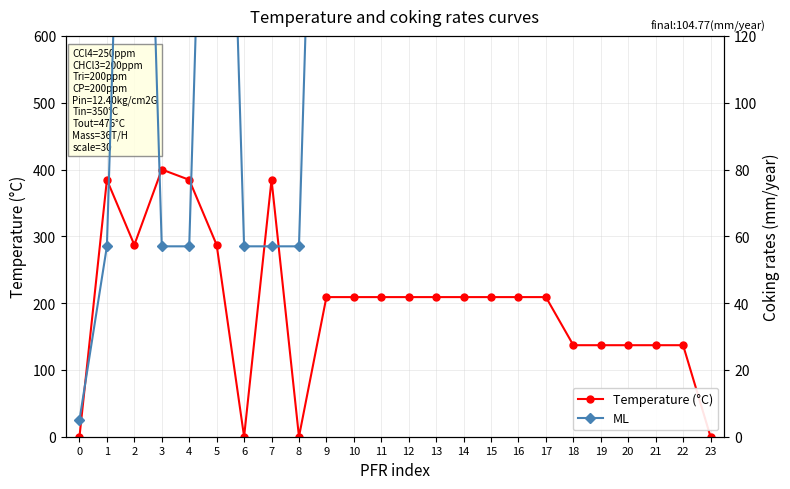

Reading left to right, extract all data points from this chart.

Temperature (°C): 0=0.0	1=384.6	2=287.1	3=400.0	4=384.6	5=287.1	6=0.0	7=384.6	8=0.0	9=209.0	10=209.0	11=209.0	12=209.0	13=209.0	14=209.0	15=209.0	16=209.0	17=209.0	18=137.0	19=137.0	20=137.0	21=137.0	22=137.0	23=0.0
ML: 0=5.0	1=57.0	2=329.0	3=57.0	4=57.0	5=329.0	6=57.0	7=57.0	8=57.0	9=326.0	10=326.0	11=326.0	12=326.0	13=326.0	14=326.0	15=326.0	16=326.0	17=326.0	18=326.0	19=326.0	20=326.0	21=326.0	22=326.0	23=326.0